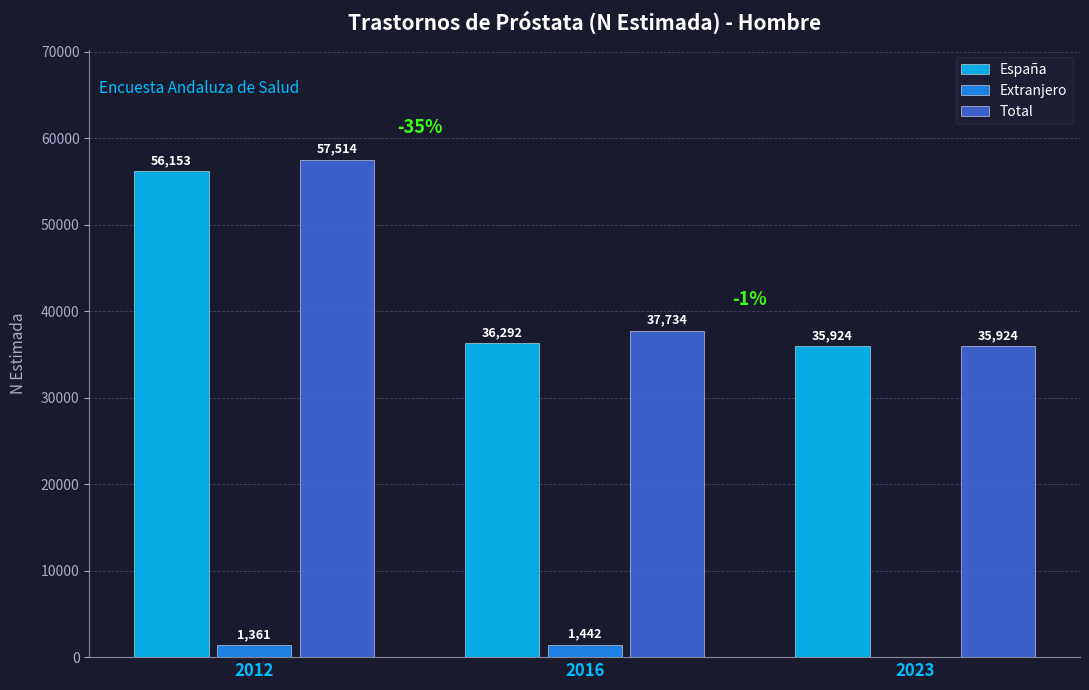

Is it true that España equals 35924 at 2023?

True